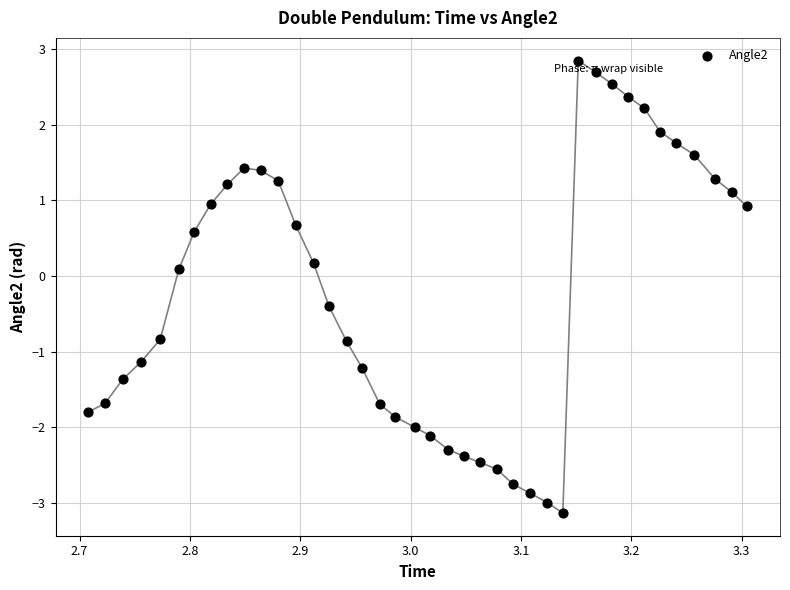

What is the range of Y values (max minus min)?

6.0